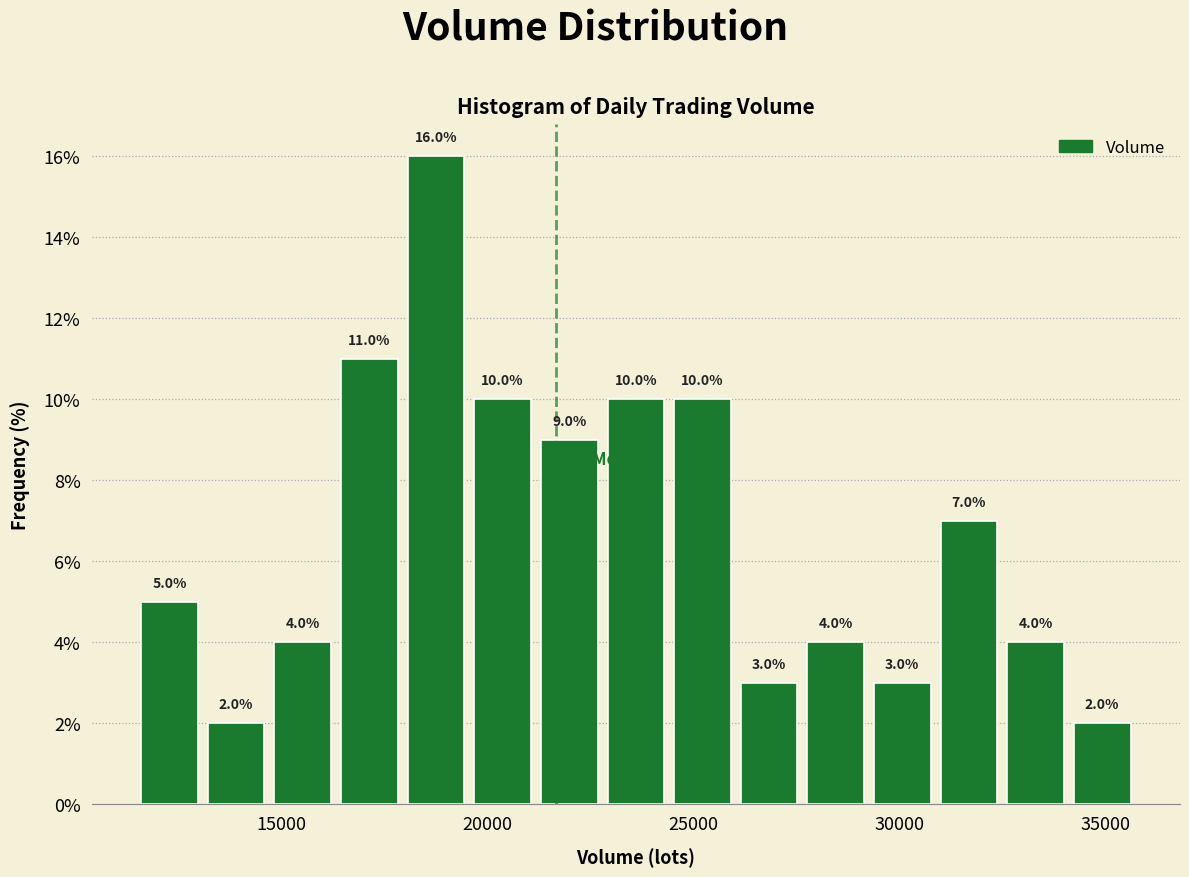

Around what value on the x-axis is the tallest bar? Give the approximate position of its centre, as read against the axis.

19000